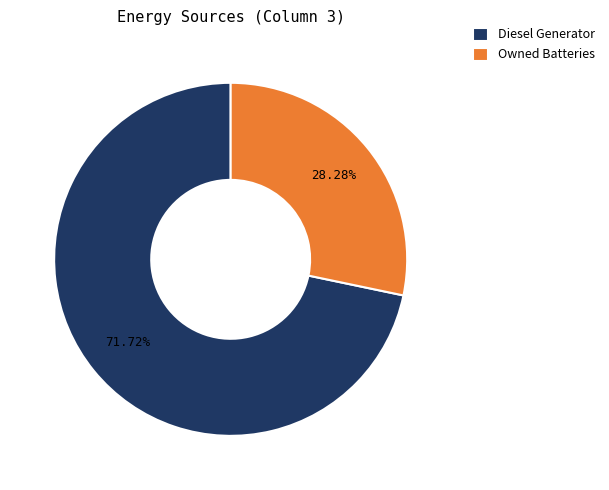

Rank the categories by value from lowest to highest.

Owned Batteries, Diesel Generator